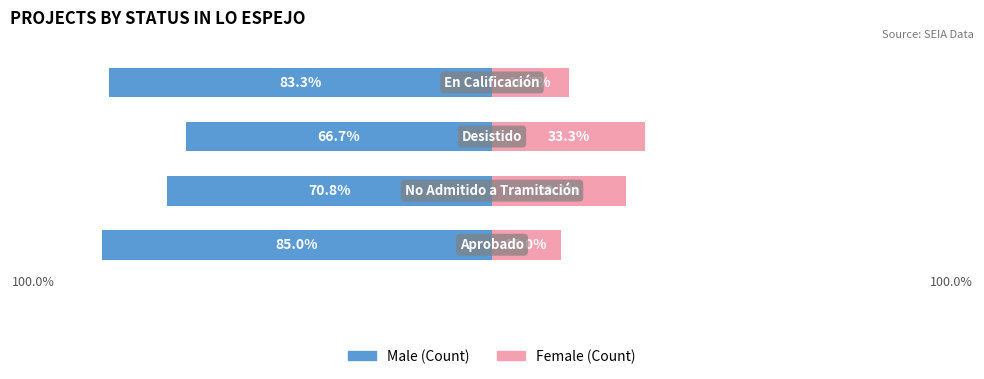

What is the difference between the Male values at 1 and 3?

12.5